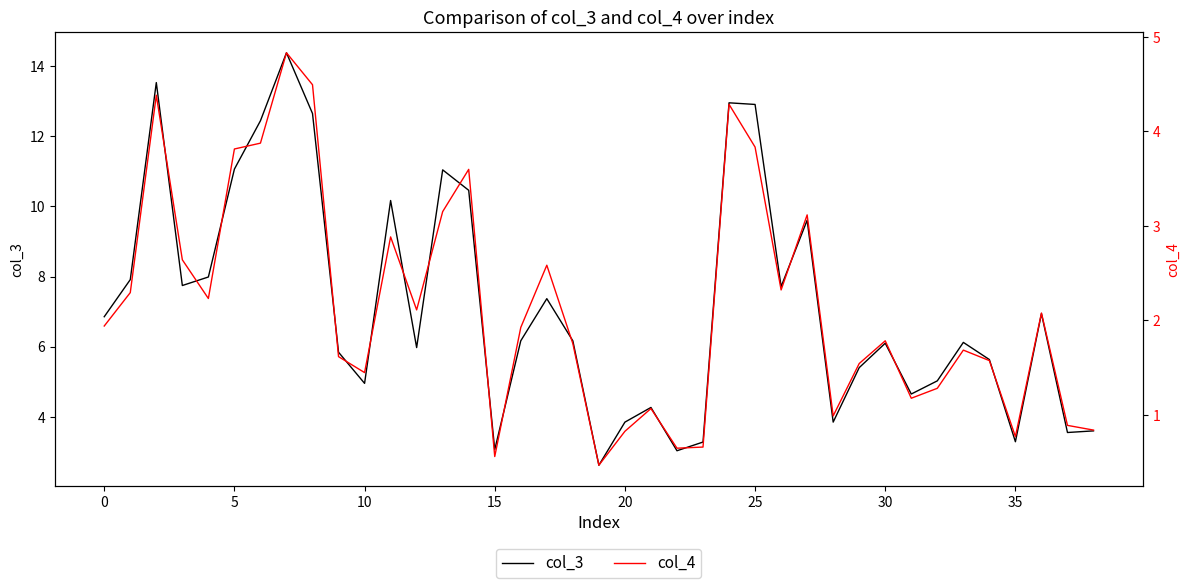

Reading right to left, transcribe all the data shown in this chart.

col_3: 3.6	3.6	6.9	3.3	5.6	6.1	5.0	4.7	6.1	5.4	3.9	9.6	7.7	12.9	12.9	3.3	3.0	4.3	3.9	2.6	6.2	7.4	6.2	3.1	10.5	11.0	6.0	10.2	5.0	5.8	12.6	14.4	12.4	11.1	8.0	7.7	13.5	7.9	6.9
col_4: 0.8	0.9	2.1	0.8	1.6	1.7	1.3	1.2	1.8	1.5	1.0	3.1	2.3	3.8	4.3	0.7	0.6	1.1	0.8	0.5	1.8	2.6	1.9	0.6	3.6	3.2	2.1	2.9	1.4	1.6	4.5	4.8	3.9	3.8	2.2	2.6	4.4	2.3	1.9